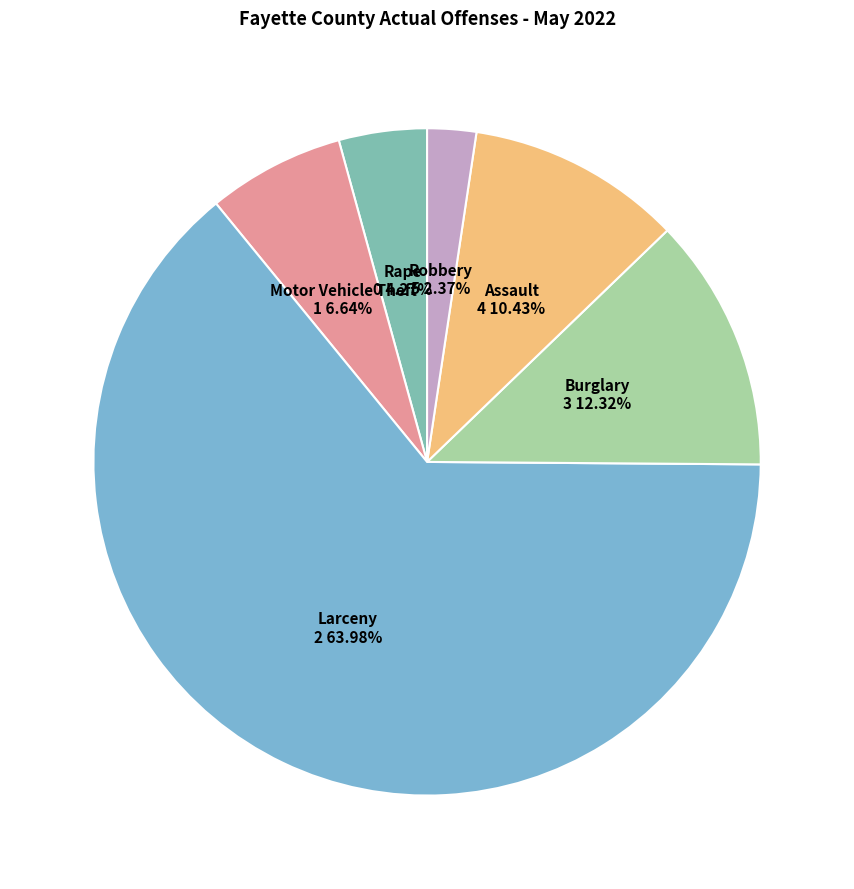

Which category has the biggest portion of the pie?

Larceny